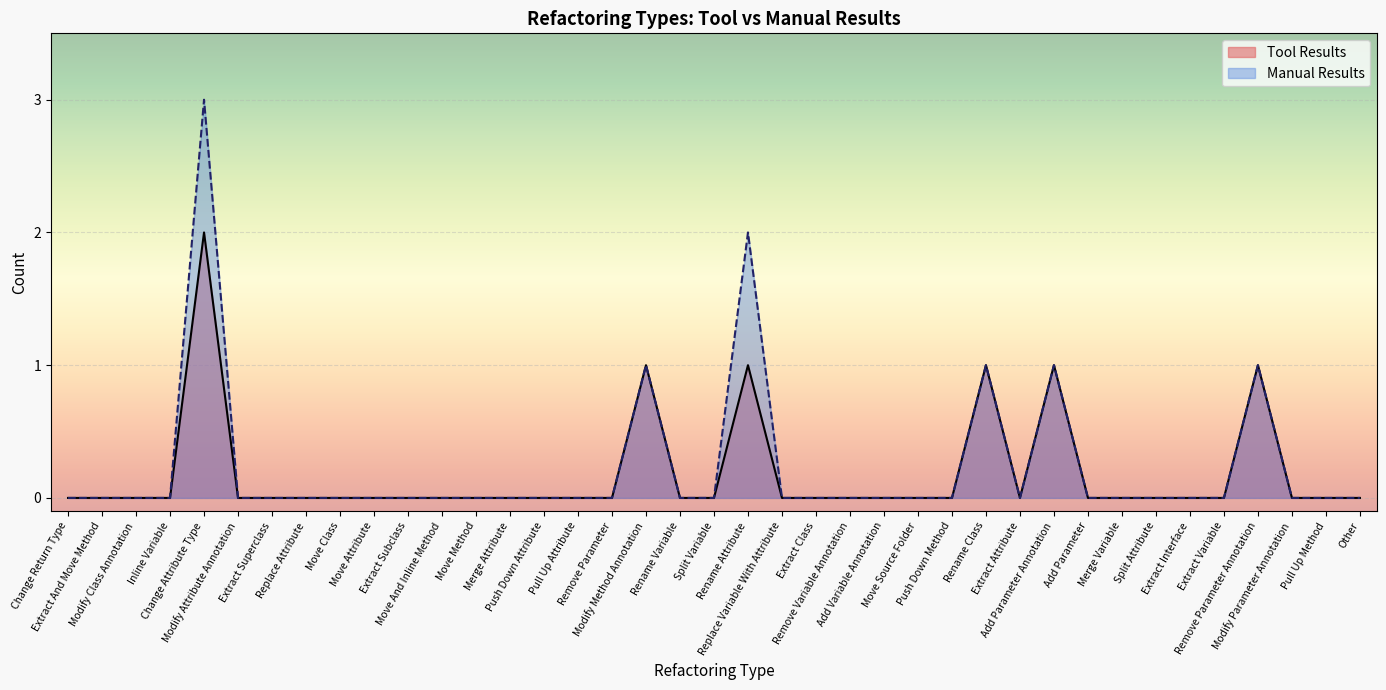

Does the chart display data point markers on the line(s)?

No